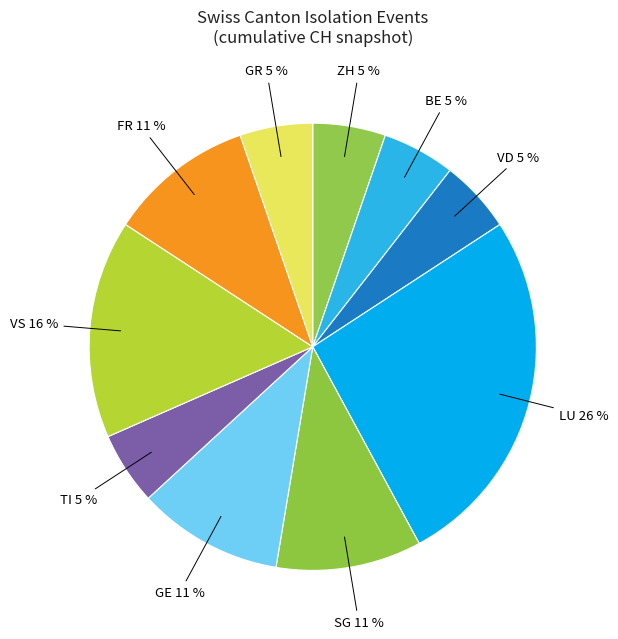

To the nearest percent, what percentage of the pie is VS?

16%